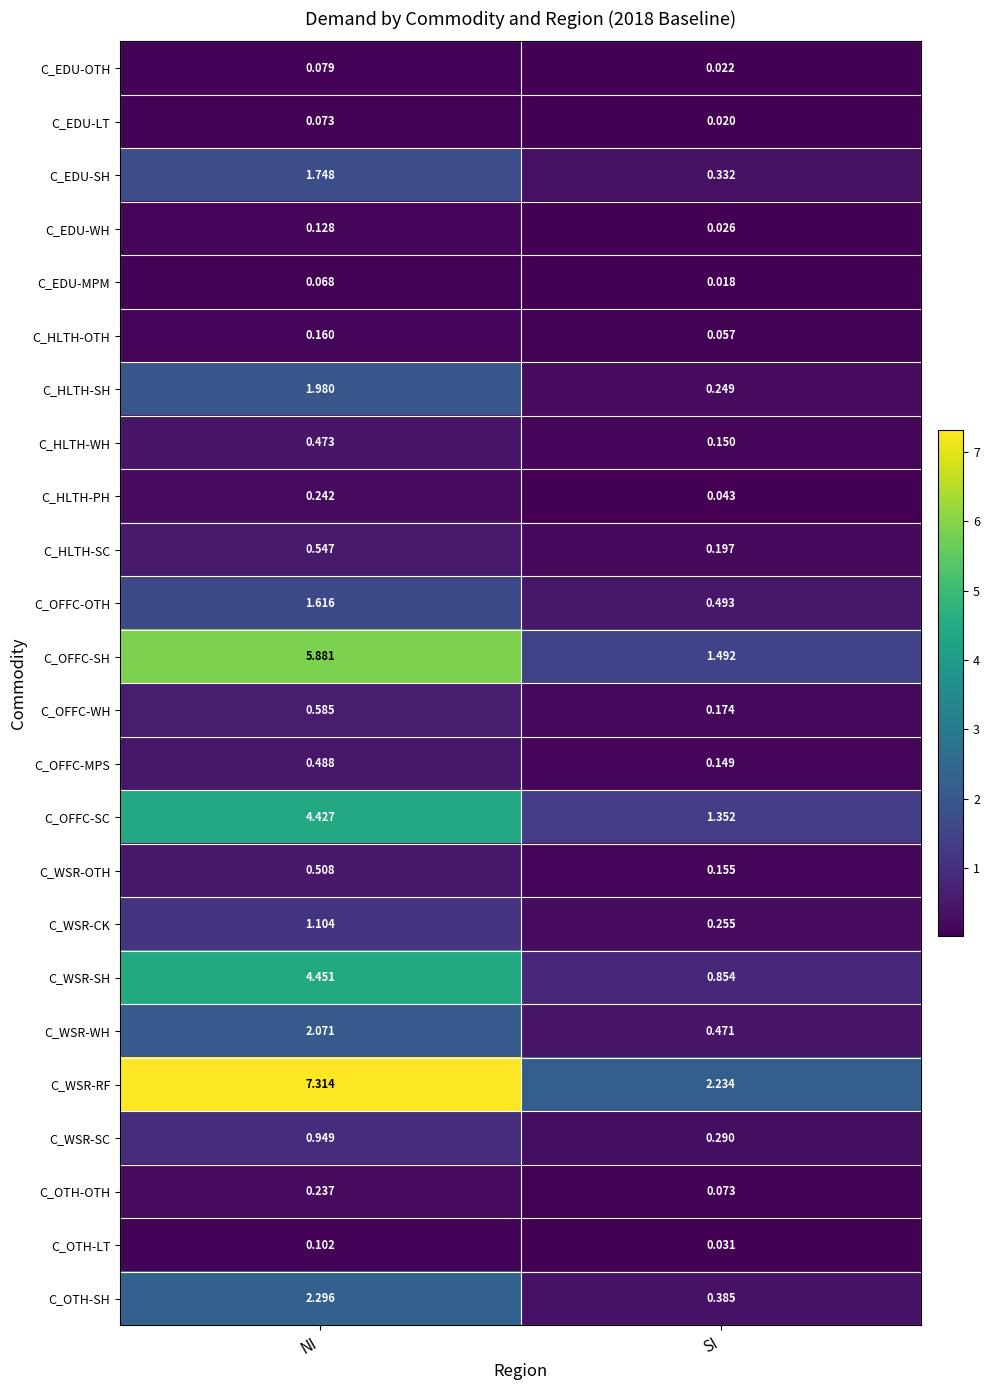

Which category has the highest value in the C_EDU-WH series?

NI